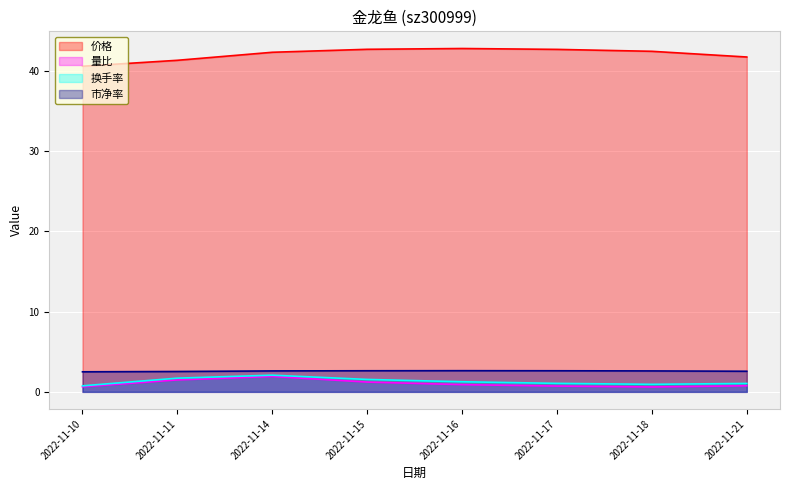

Is the value of 换手率 at 2022-11-18 greater than the value of 市净率 at 2022-11-16?

No